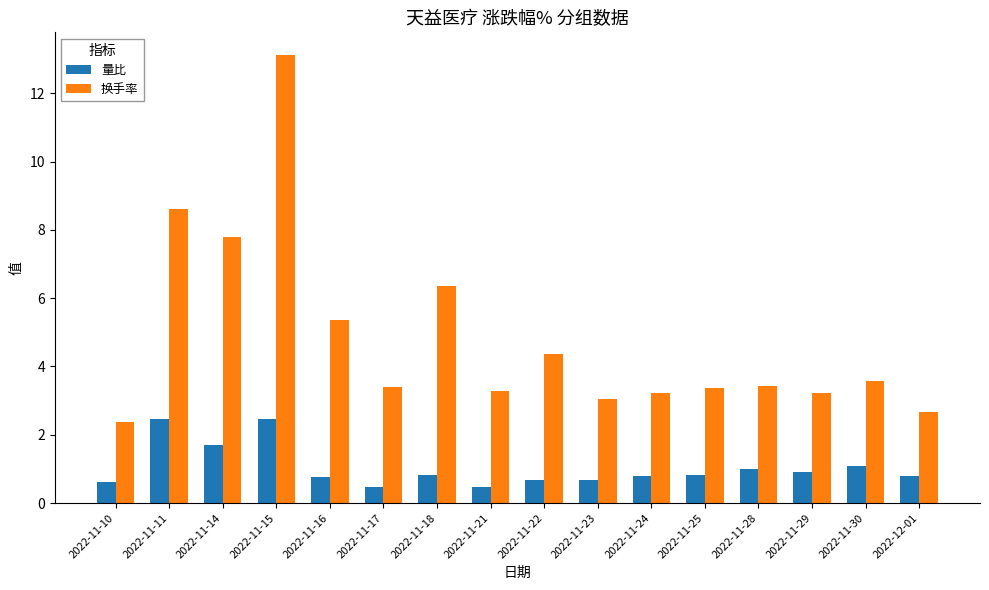

At which label does 换手率 reach its minimum?

2022-11-10